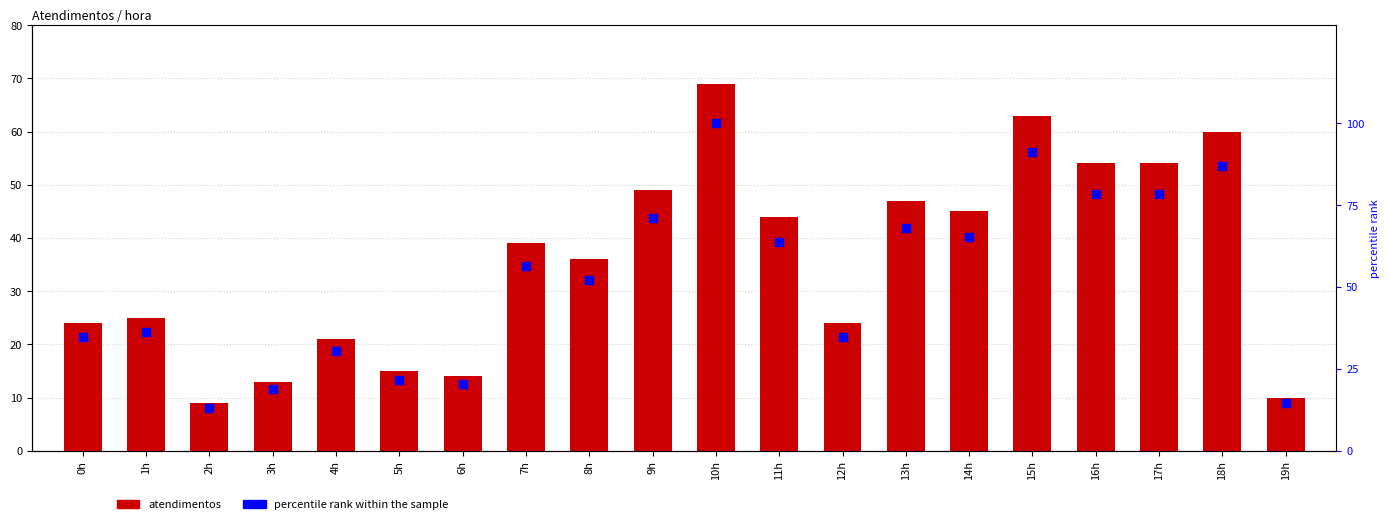

Which series has the largest total across all categories?

percentile rank within the sample